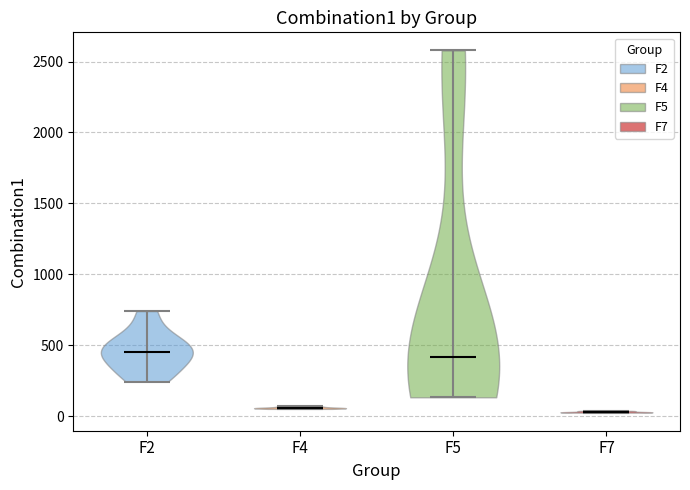

Reading left to right, read every violin against the y-axis: where its median line is, and the lowest and highest points it reaches. The values are not printed on the chart, so give them approximately, as read against the axis.

F2: median line 450, lowest point 250, highest point 750
F4: median line 50, lowest point 50, highest point 50
F5: median line 400, lowest point 150, highest point 2600
F7: median line 50, lowest point 0, highest point 50